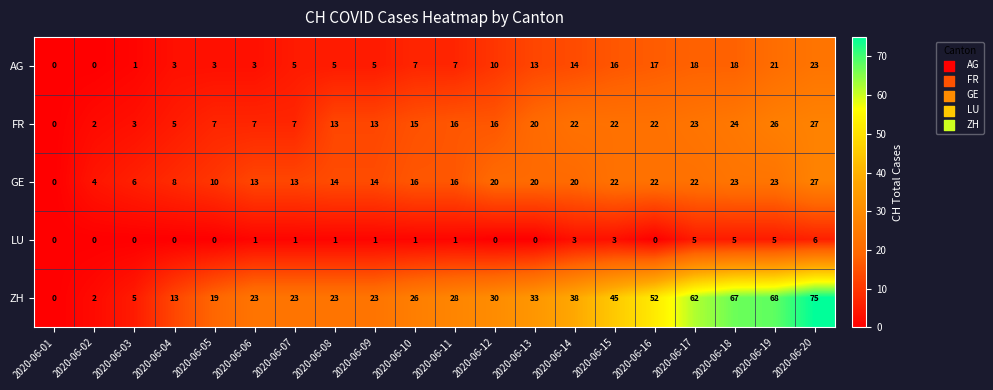

Which series has the largest range (max minus min)?

ZH